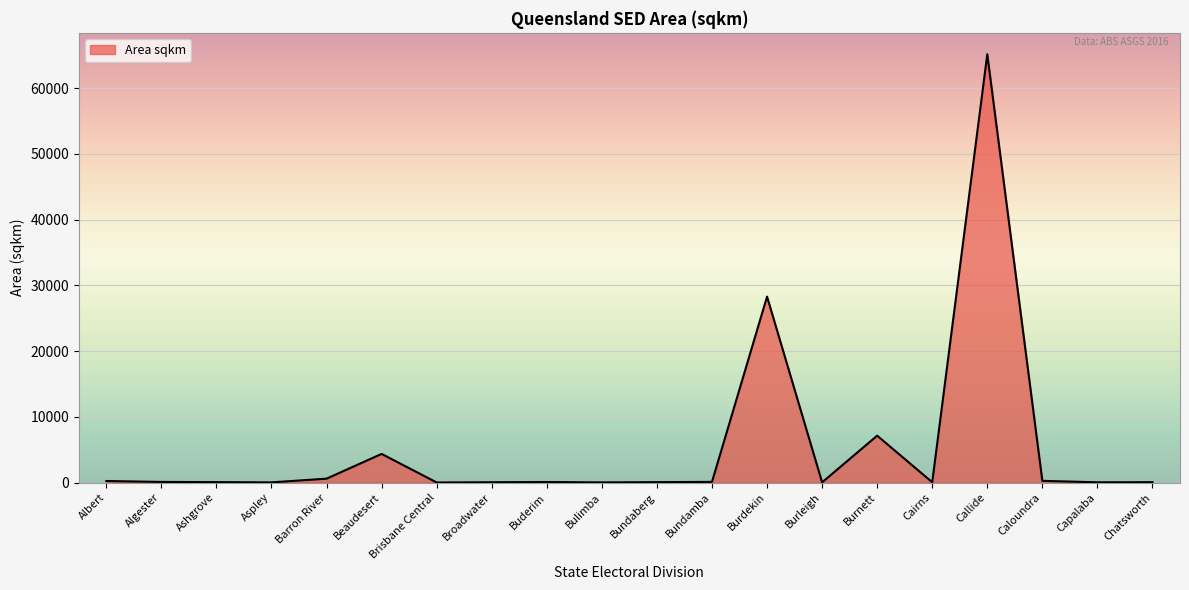

Which category has the highest value across all series?

Callide